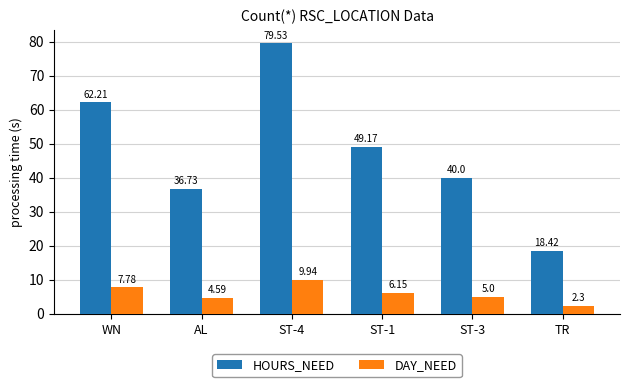

What is the label of the 3rd bar from the right?

ST-1